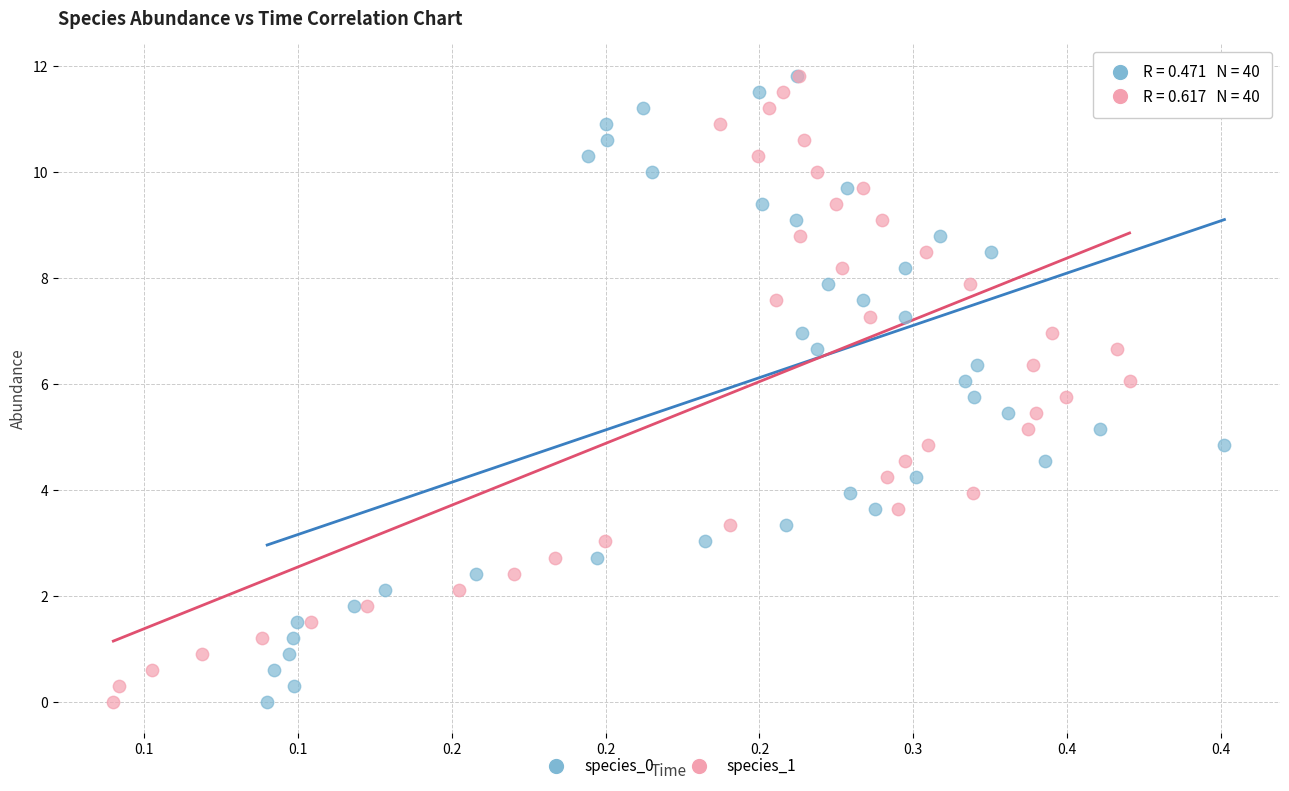

What are all the series names shown in the legend?

species_0, species_1